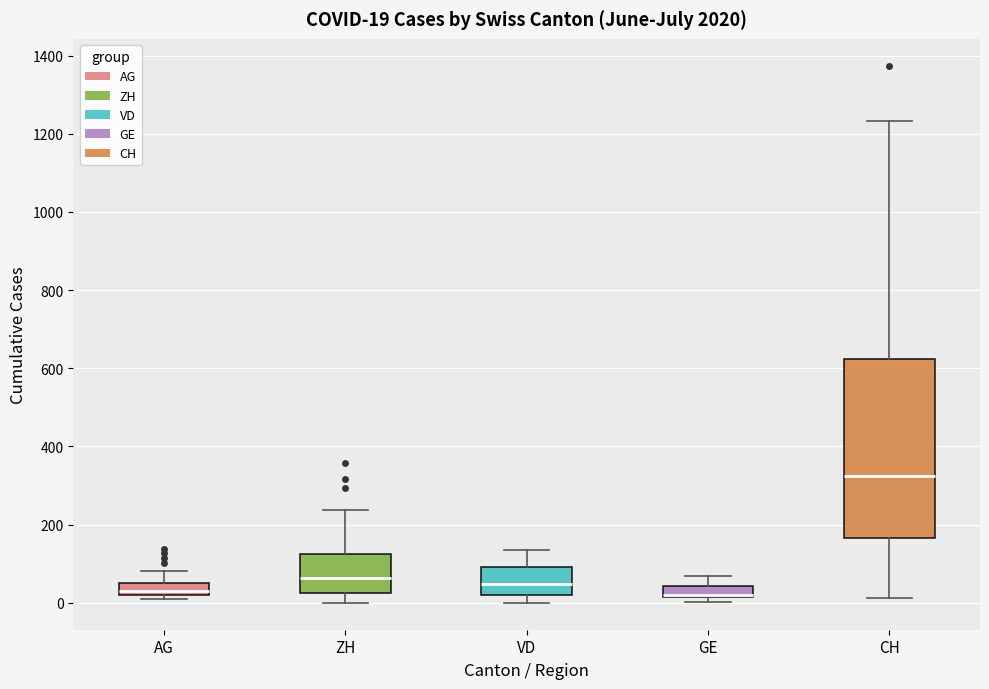

Which box is the tallest, from its lower edge to its upper edge?

CH